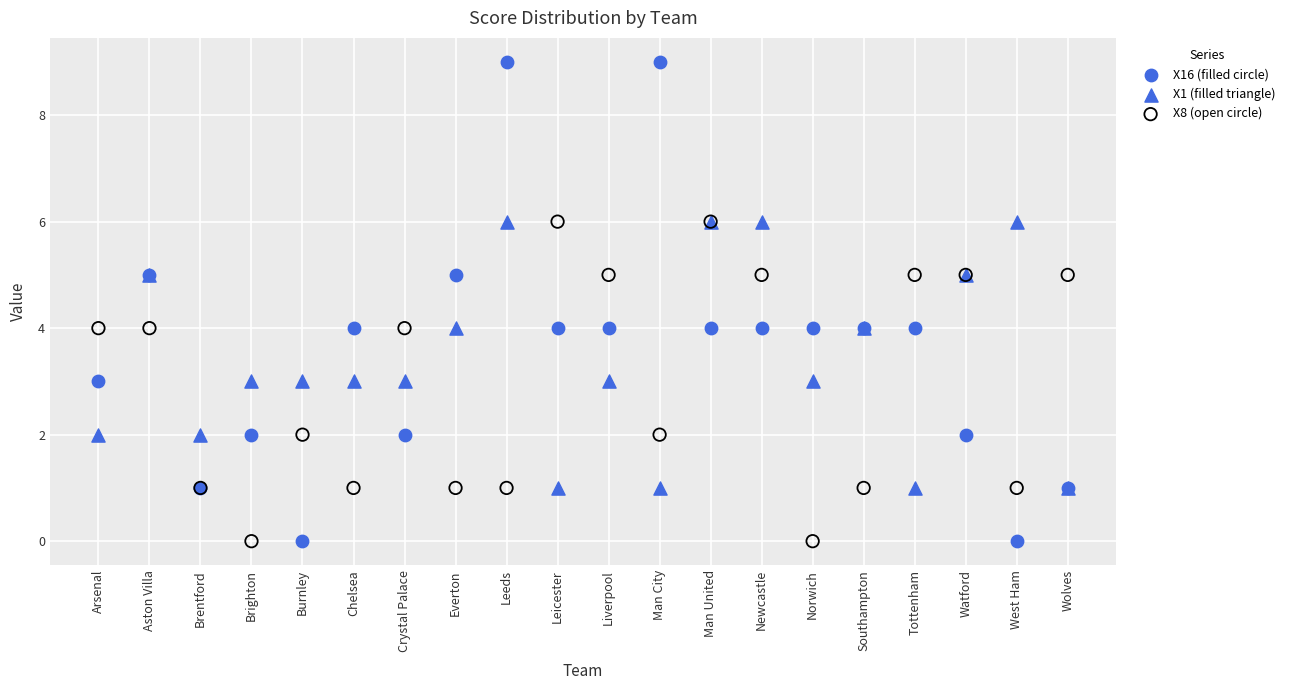

Which series has the largest Y range (max minus min)?

X16 (filled circle)